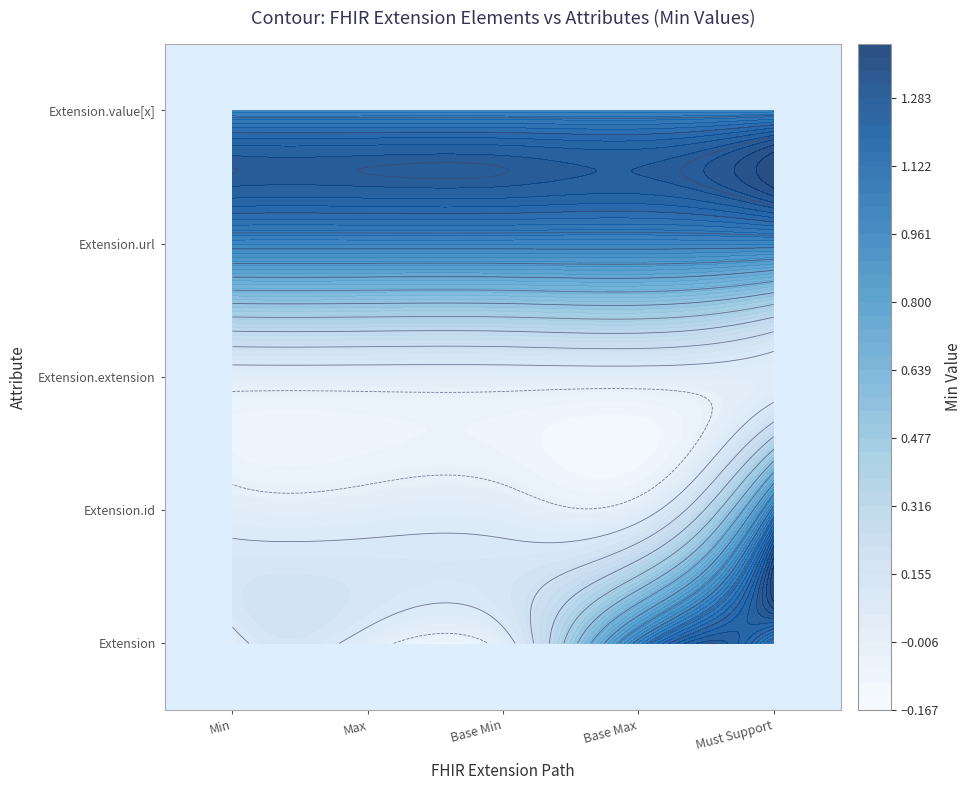

Reading left to right, transcribe all the data shown in this chart.

Extension: Min=0	Max=0	Base Min=0	Base Max=1	Must Support=1
Extension.id: Min=0	Max=0	Base Min=0	Base Max=0	Must Support=1
Extension.extension: Min=0	Max=0	Base Min=0	Base Max=0	Must Support=0
Extension.url: Min=1	Max=1	Base Min=1	Base Max=1	Must Support=1
Extension.value[x]: Min=1	Max=1	Base Min=1	Base Max=1	Must Support=1